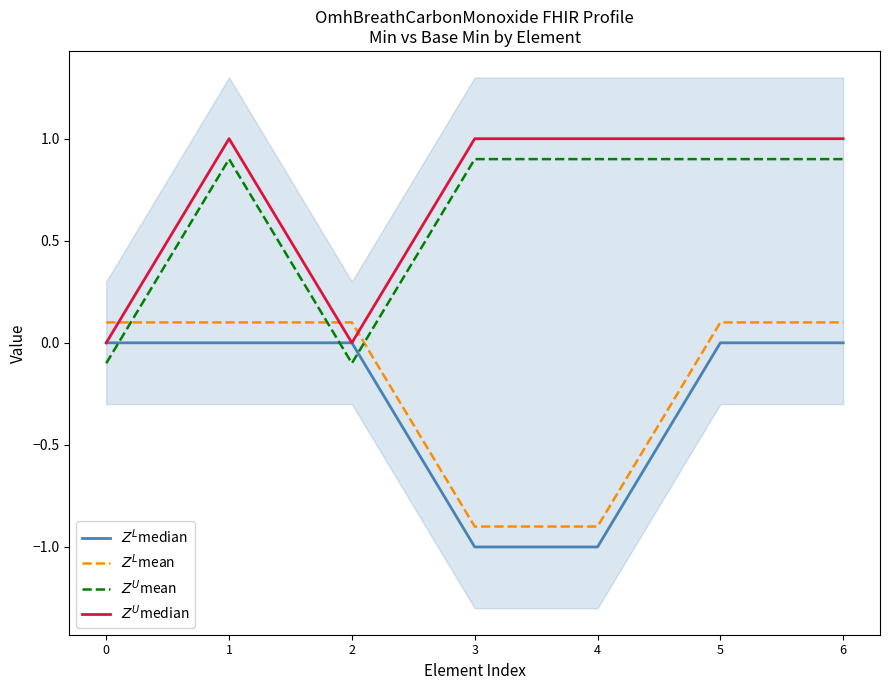

How many intersections are there between $Z^L$mean and $Z^U$mean?

3